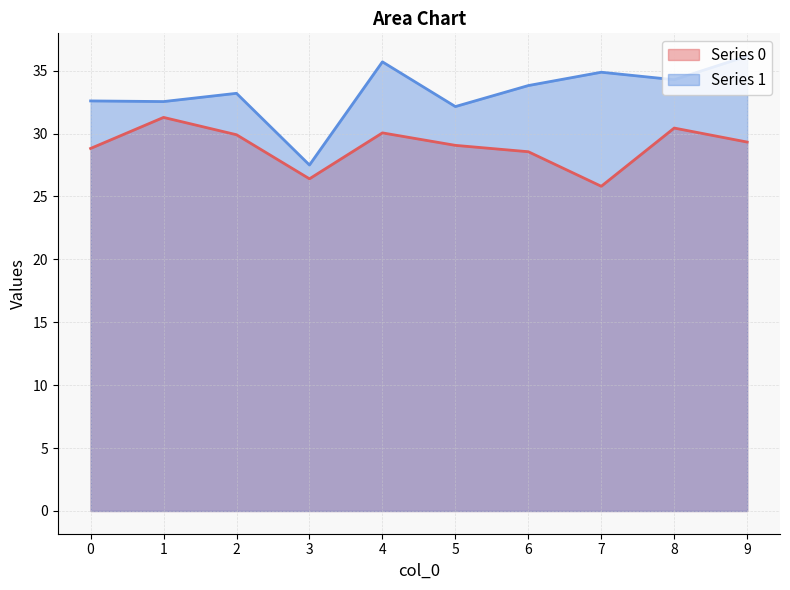

Reading right to left, what are all the values shown in this chart?

Series 0: 29.3	30.4	25.8	28.6	29.1	30.1	26.4	29.9	31.3	28.8
Series 1: 36.2	34.3	34.9	33.8	32.1	35.7	27.5	33.2	32.5	32.6